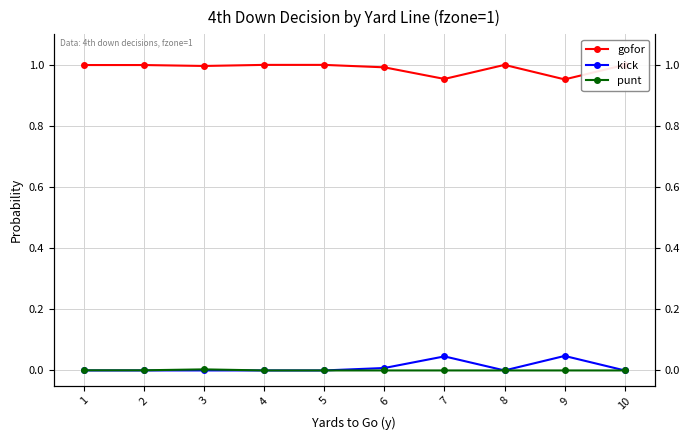

Which series has the widest spread of values?

kick